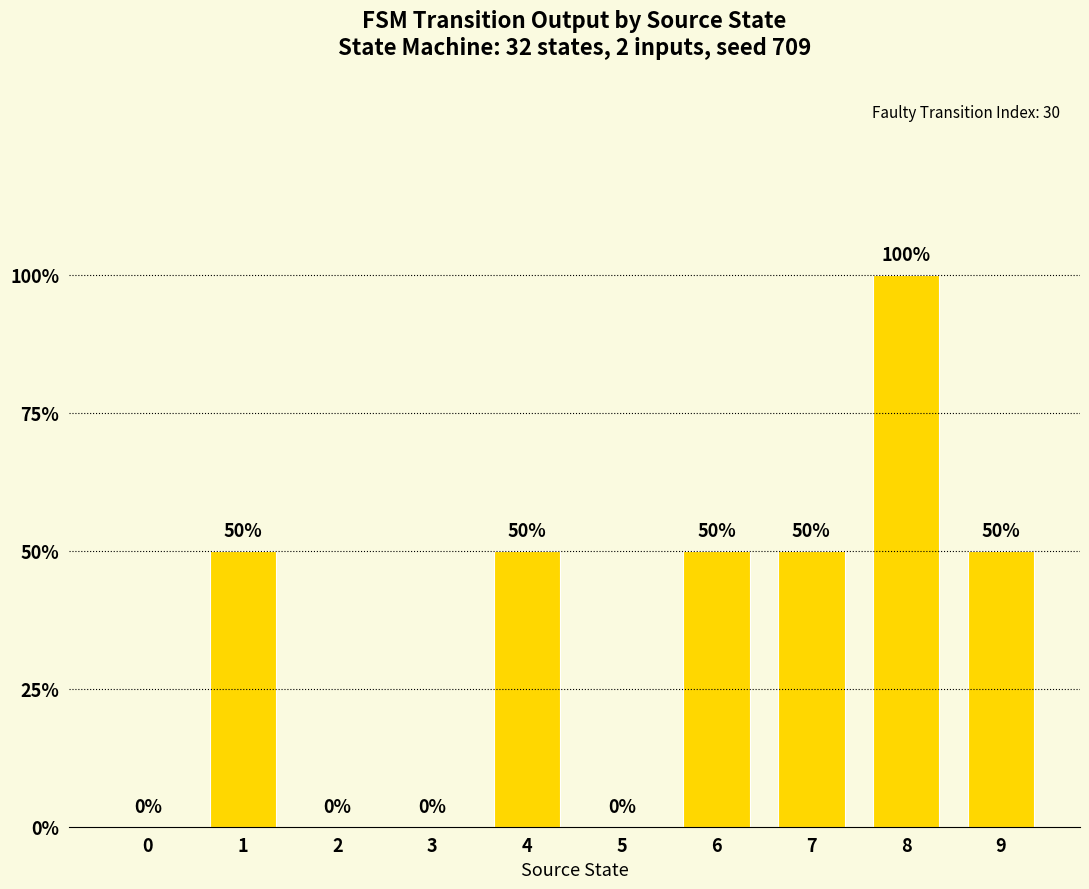

Are the bars horizontal?

No